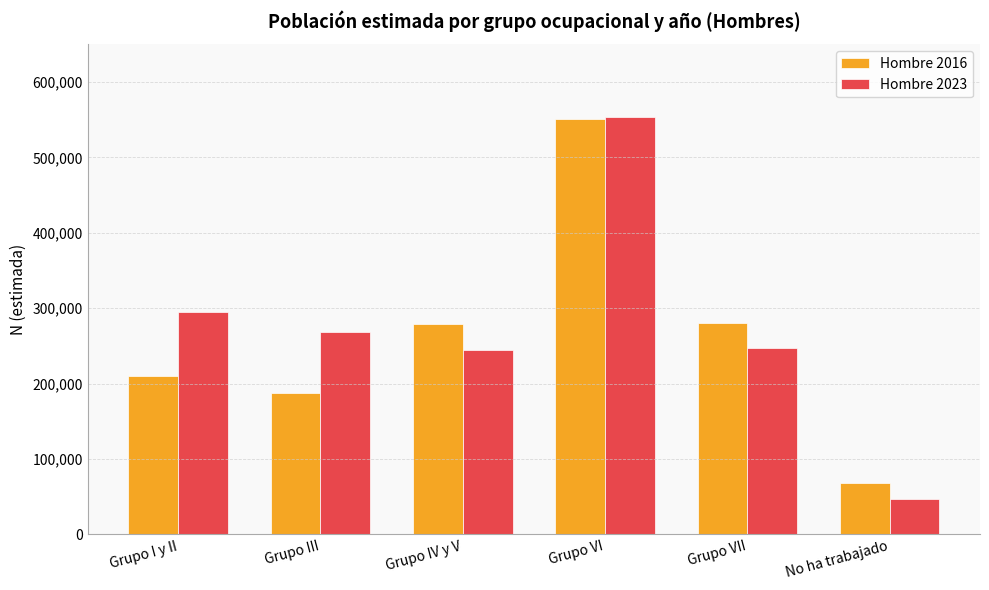

How many data points in Hombre 2016 are less than 278498?

3